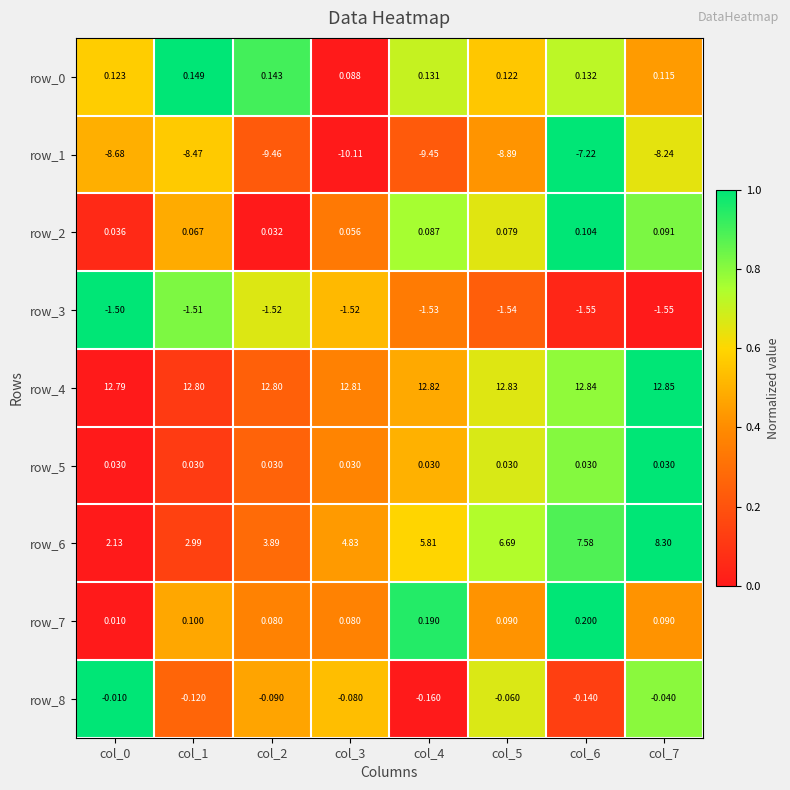

Which series has the widest spread of values?

row_6